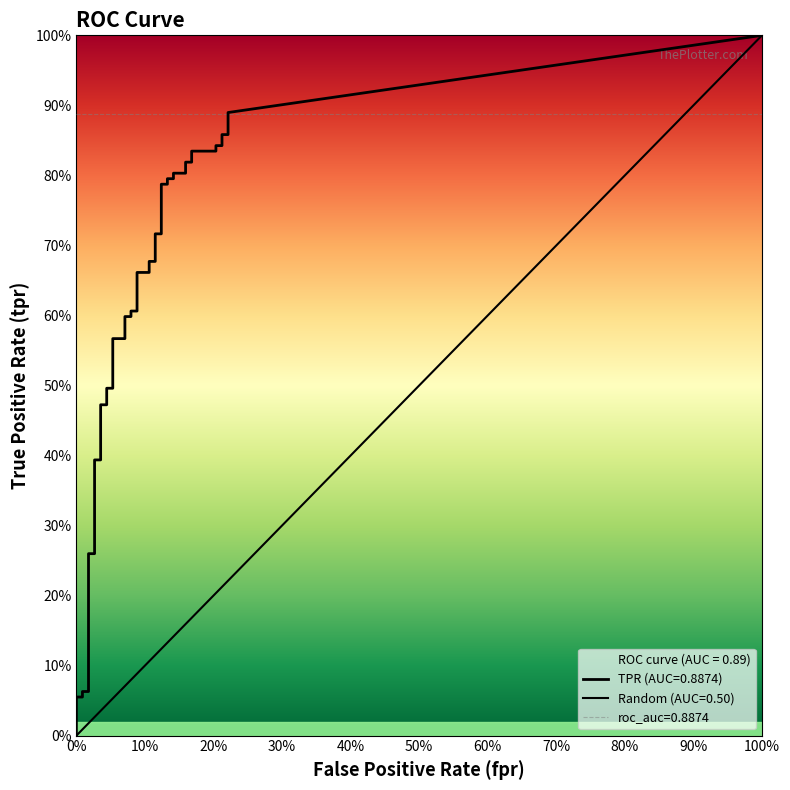

What is the label of the 26th point from the left?

25